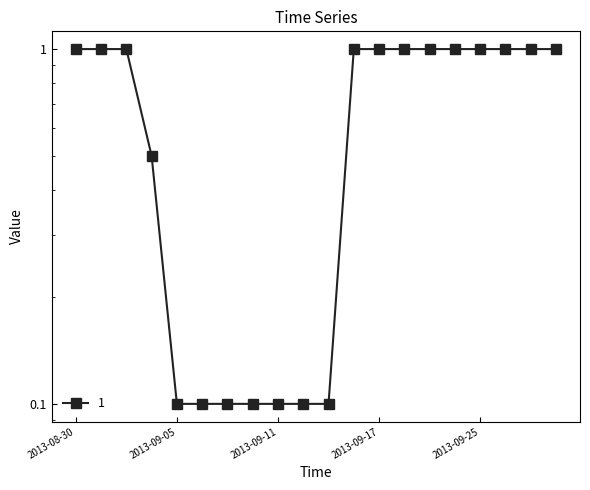

The value at 2013-09-25 is 1.0. True or false?

True